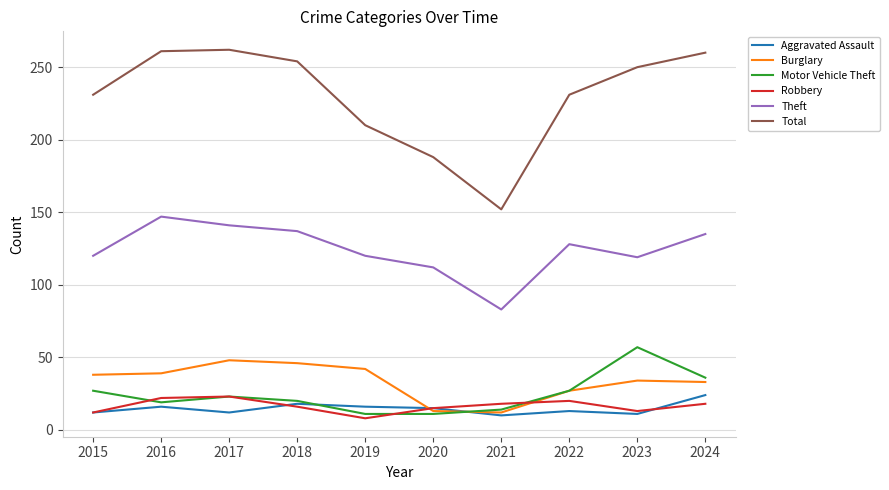

The value of Burglary at 2024 is 18. True or false?

False